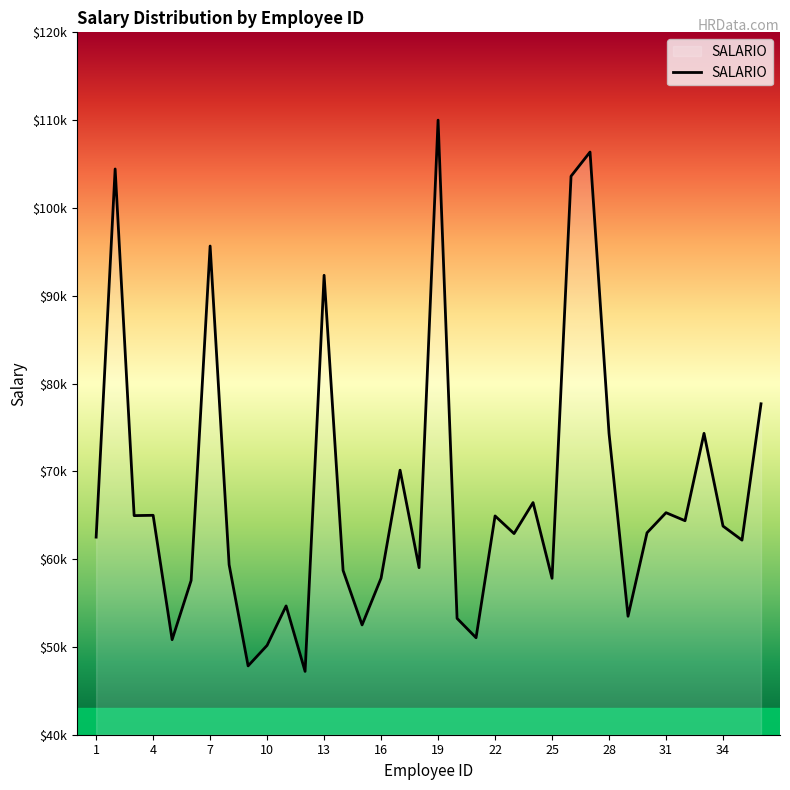

Does the chart display data point markers on the line(s)?

No